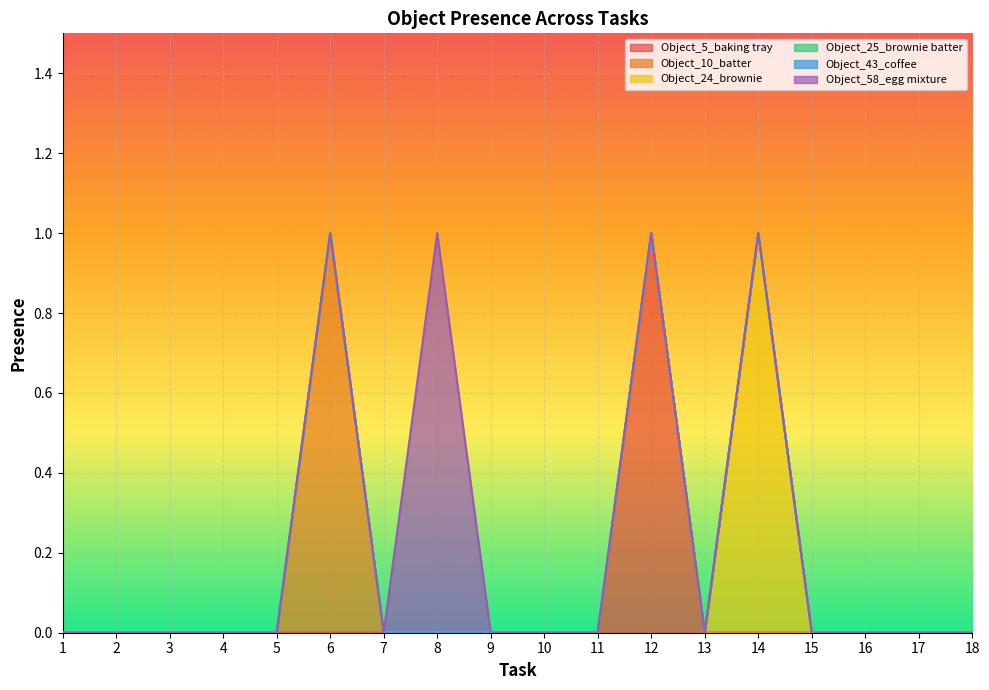

Between 4 and 7, which series saw the biggest shift?

Object_5_baking tray